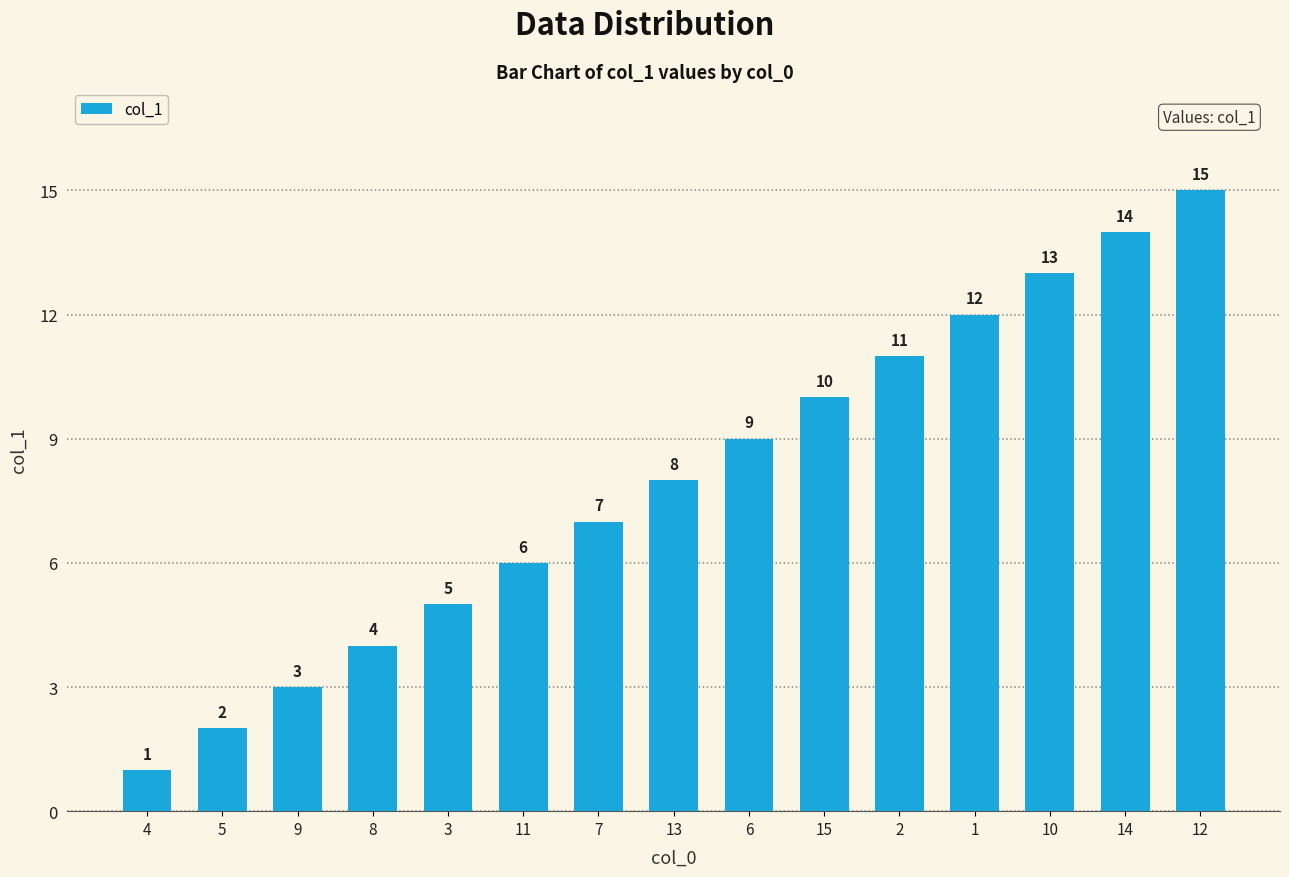

Rank the categories by value from lowest to highest.

4, 5, 9, 8, 3, 11, 7, 13, 6, 15, 2, 1, 10, 14, 12